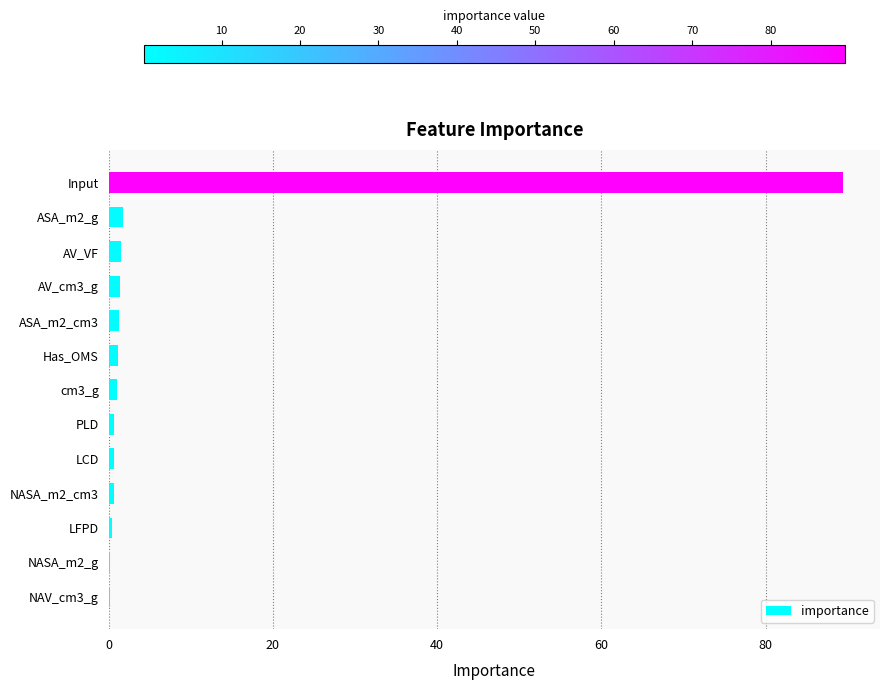

What is the greatest value displayed?

89.5